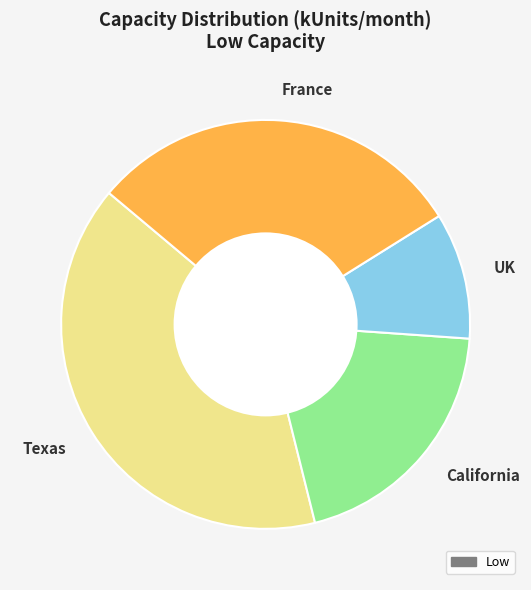

Is there a majority slice in this chart?

No